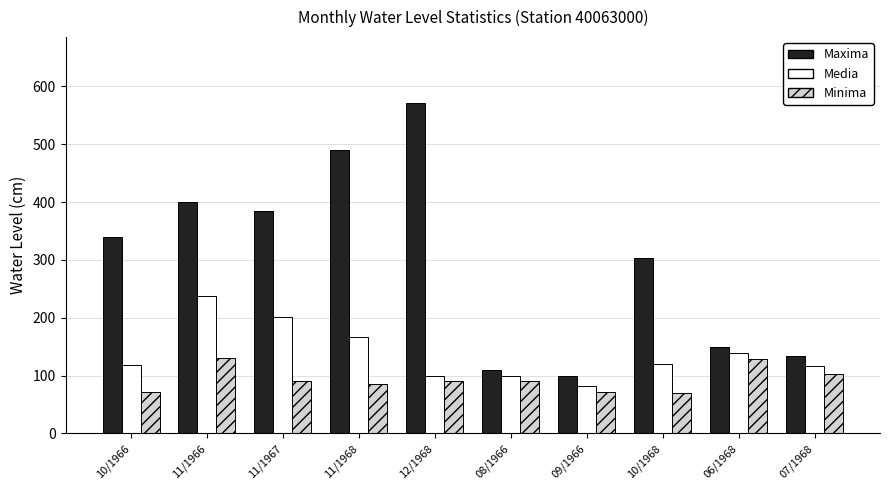

At 11/1967, list the series in order from largest to smallest.

Maxima, Media, Minima